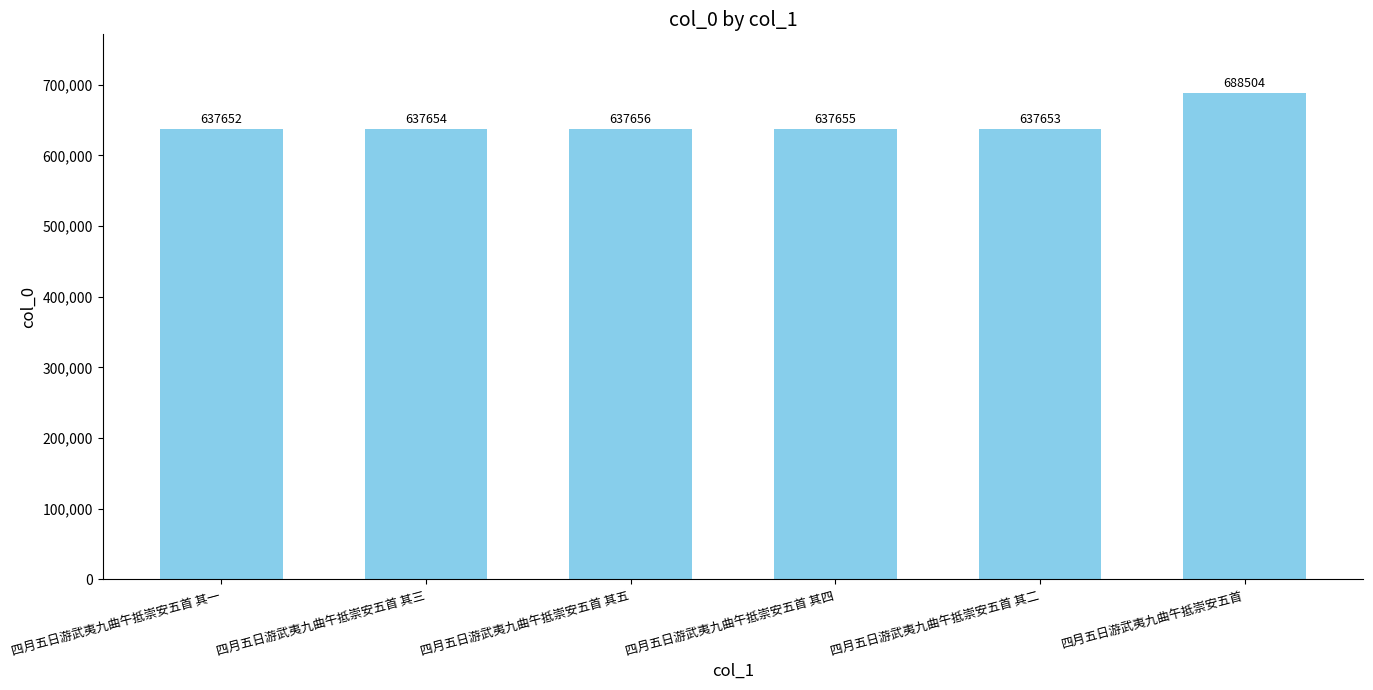

The chart shows a value of 208347 at 四月五日游武夷九曲午抵崇安五首. True or false?

False